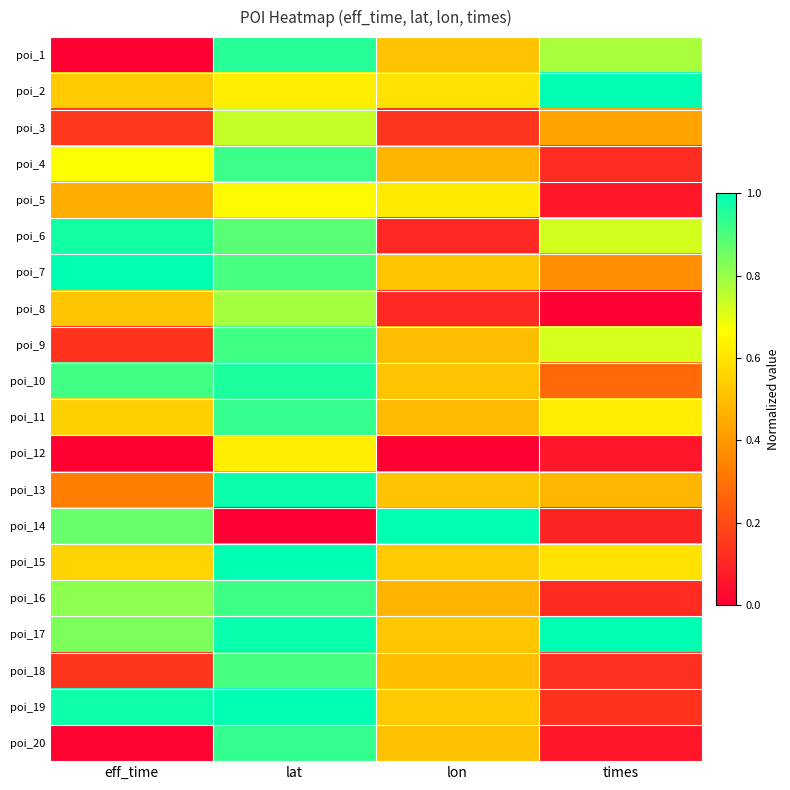

Rank the series by their maximum value, from highest to lowest.

poi_7, poi_14, poi_15, poi_17, poi_2, poi_19, poi_13, poi_6, poi_10, poi_1, poi_11, poi_20, poi_4, poi_16, poi_9, poi_18, poi_8, poi_3, poi_5, poi_12